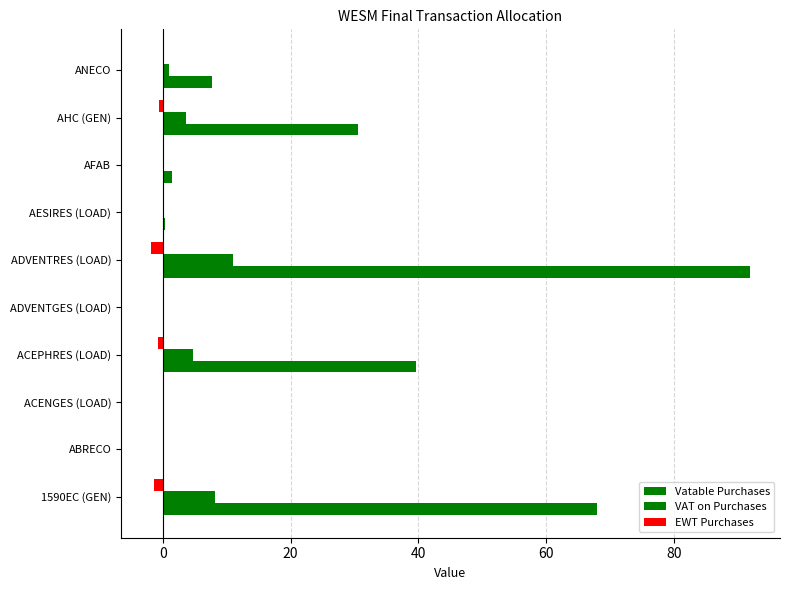

How many distinct data groups are displayed?

3